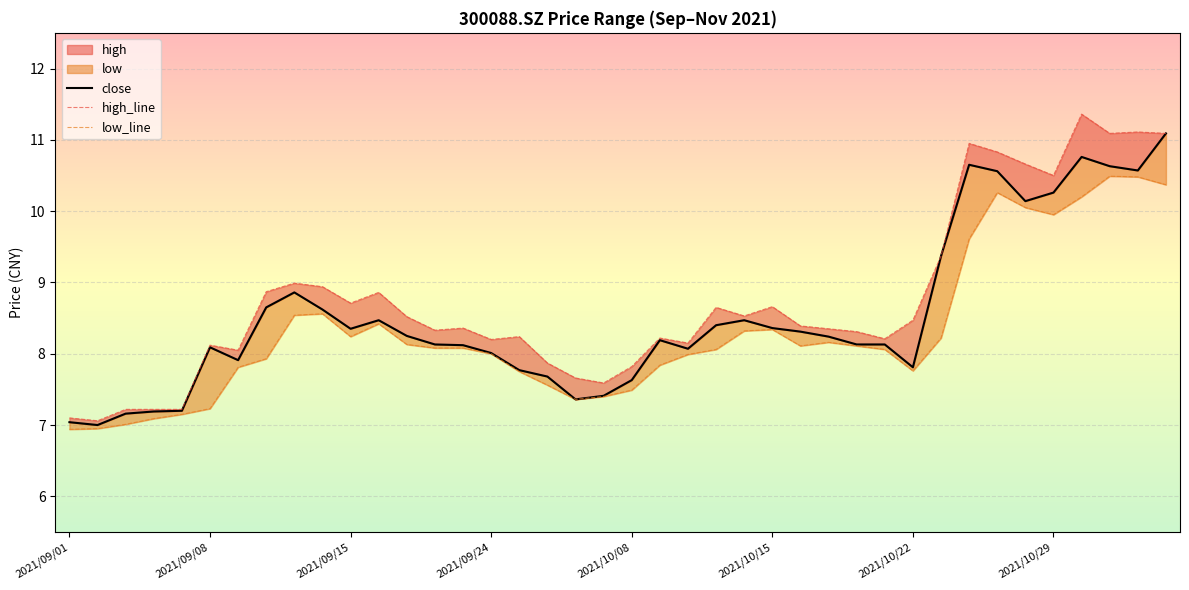

What is the label of the 17th point from the left?

2021/09/27